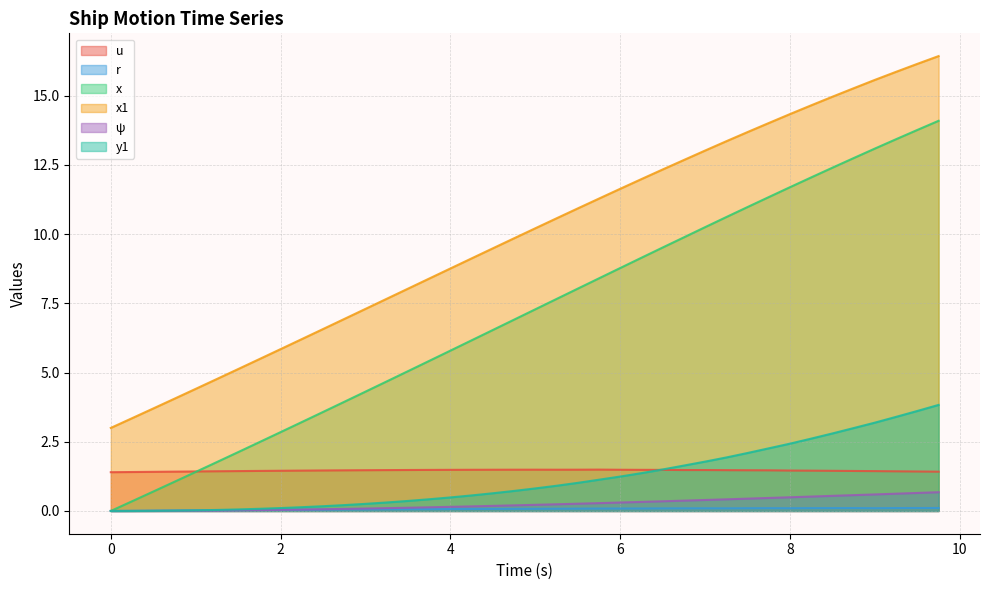

Reading left to right, extract all data points from this chart.

u: 1.4	1.4	1.4	1.4	1.4	1.4	1.4	1.4	1.5	1.5	1.5	1.5	1.5	1.5	1.5	1.5	1.5	1.5	1.5	1.5	1.5	1.5	1.5	1.5	1.5	1.5	1.5	1.5	1.5	1.5	1.5	1.5	1.5	1.5	1.5	1.4	1.4	1.4	1.4	1.4
r: 0.0	0.0	0.0	0.0	0.0	0.0	0.0	0.0	0.0	0.0	0.0	0.1	0.1	0.1	0.1	0.1	0.1	0.1	0.1	0.1	0.1	0.1	0.1	0.1	0.1	0.1	0.1	0.1	0.1	0.1	0.1	0.1	0.1	0.1	0.1	0.1	0.1	0.1	0.1	0.1
x: 0.0	0.3	0.7	1.1	1.4	1.8	2.1	2.5	2.8	3.2	3.6	3.9	4.3	4.7	5.0	5.4	5.8	6.2	6.5	6.9	7.3	7.7	8.0	8.4	8.8	9.1	9.5	9.9	10.2	10.6	11.0	11.3	11.7	12.0	12.4	12.7	13.1	13.4	13.8	14.1
x1: 3.0	3.4	3.7	4.1	4.4	4.8	5.1	5.5	5.8	6.2	6.6	6.9	7.3	7.7	8.0	8.4	8.8	9.1	9.5	9.8	10.2	10.6	10.9	11.3	11.6	12.0	12.3	12.7	13.0	13.4	13.7	14.0	14.3	14.7	15.0	15.3	15.6	15.9	16.1	16.4
ψ: 0.0	0.0	0.0	0.0	0.0	0.0	0.0	0.0	0.0	0.1	0.1	0.1	0.1	0.1	0.1	0.1	0.1	0.2	0.2	0.2	0.2	0.2	0.3	0.3	0.3	0.3	0.4	0.4	0.4	0.4	0.4	0.5	0.5	0.5	0.5	0.6	0.6	0.6	0.7	0.7
y1: 0.0	0.0	0.0	0.0	0.0	0.0	0.1	0.1	0.1	0.1	0.2	0.2	0.3	0.3	0.4	0.4	0.5	0.6	0.6	0.7	0.8	0.9	1.0	1.1	1.2	1.4	1.5	1.6	1.8	1.9	2.1	2.3	2.4	2.6	2.8	3.0	3.2	3.4	3.6	3.8